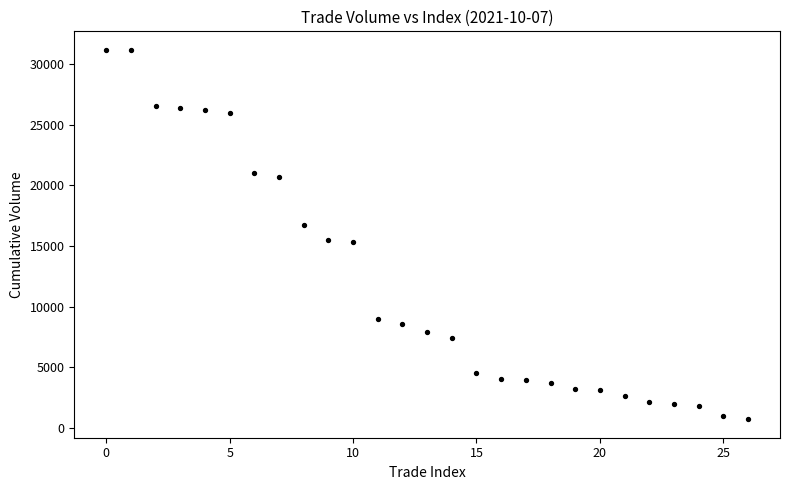

What is the range of Y values (max minus min)?

30502